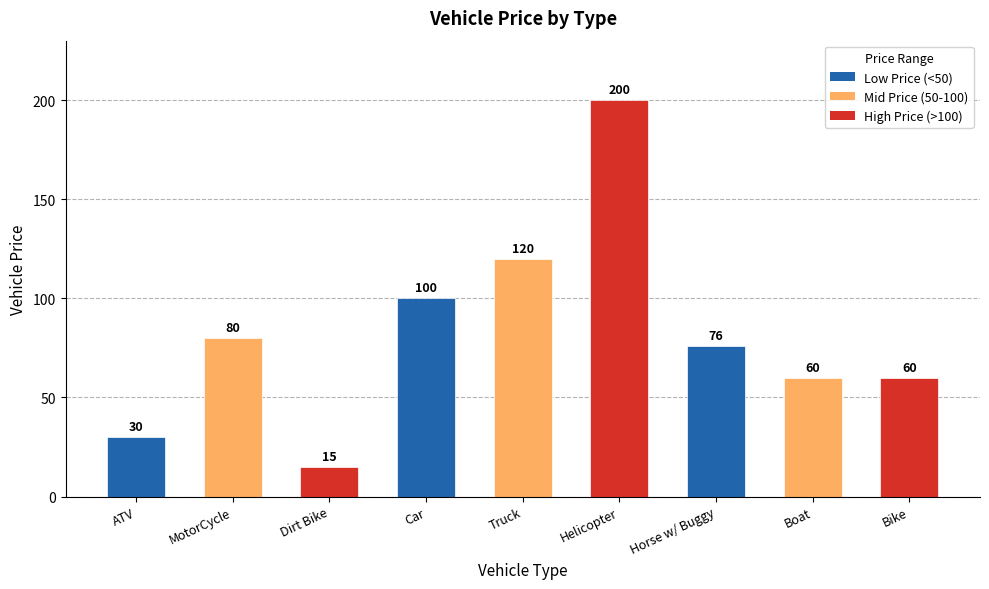

What is the change in value from ATV to MotorCycle?

+50